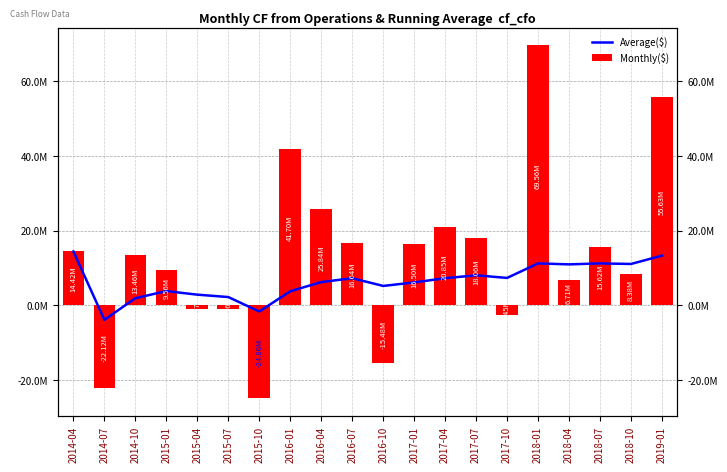

What is the sum of all Average($) values?

128884532.8